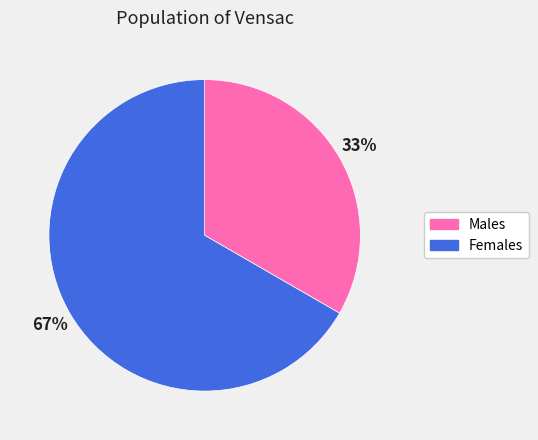

Is there a majority slice in this chart?

Yes